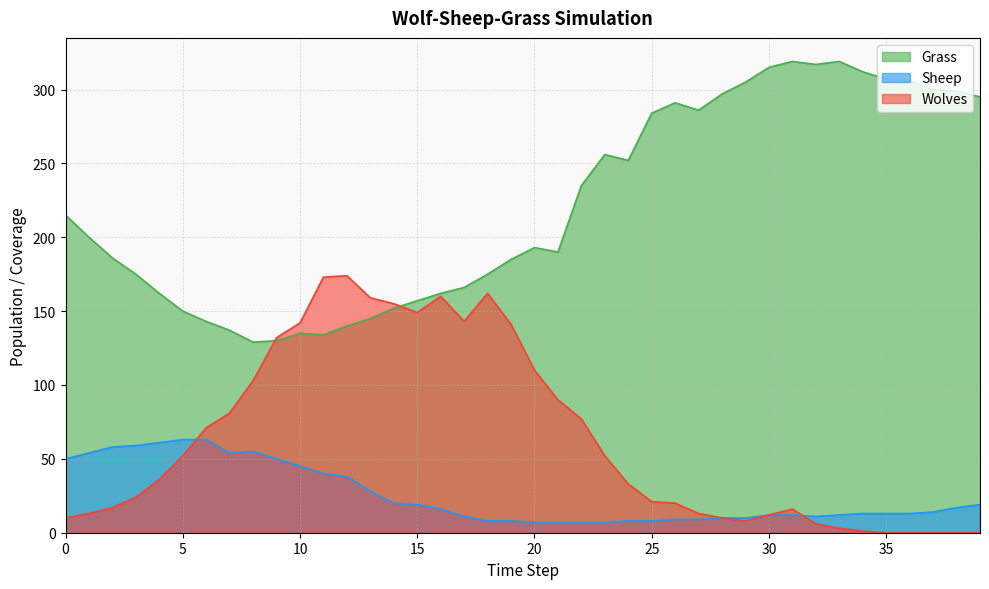

Which series has the widest spread of values?

Grass